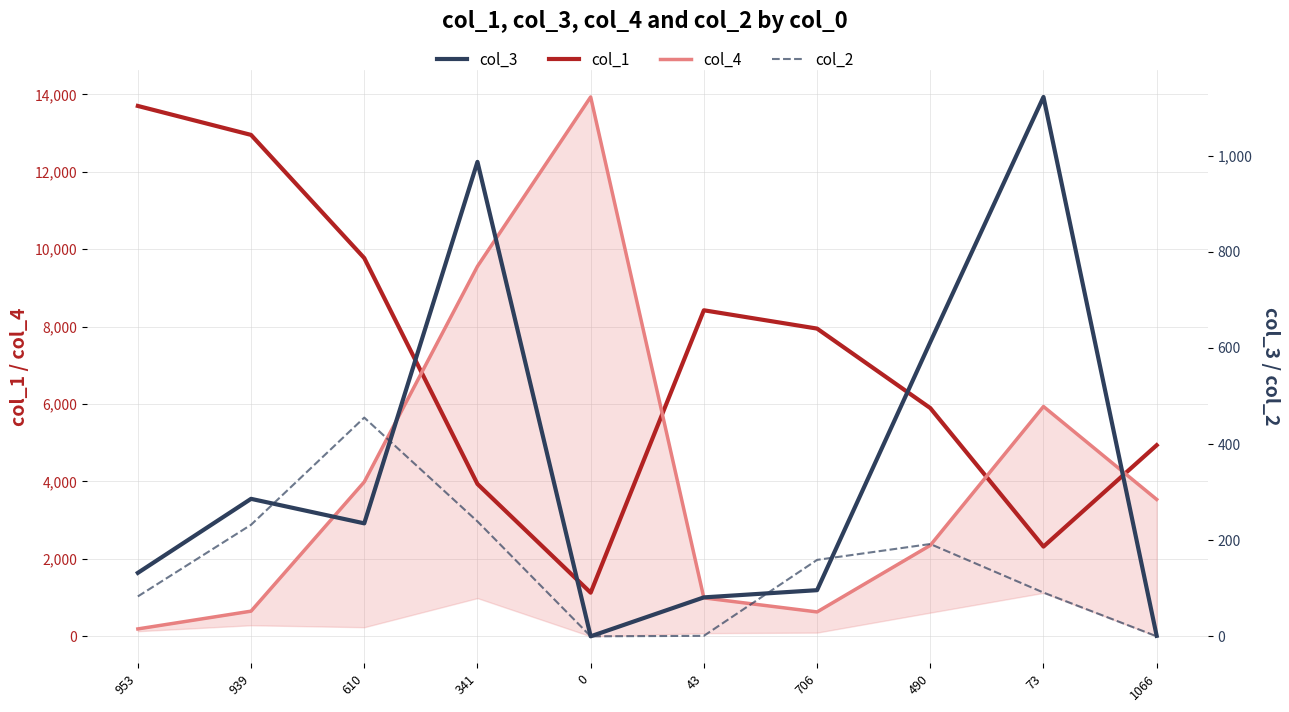

The col_3 series shows 286 at 939. True or false?

True